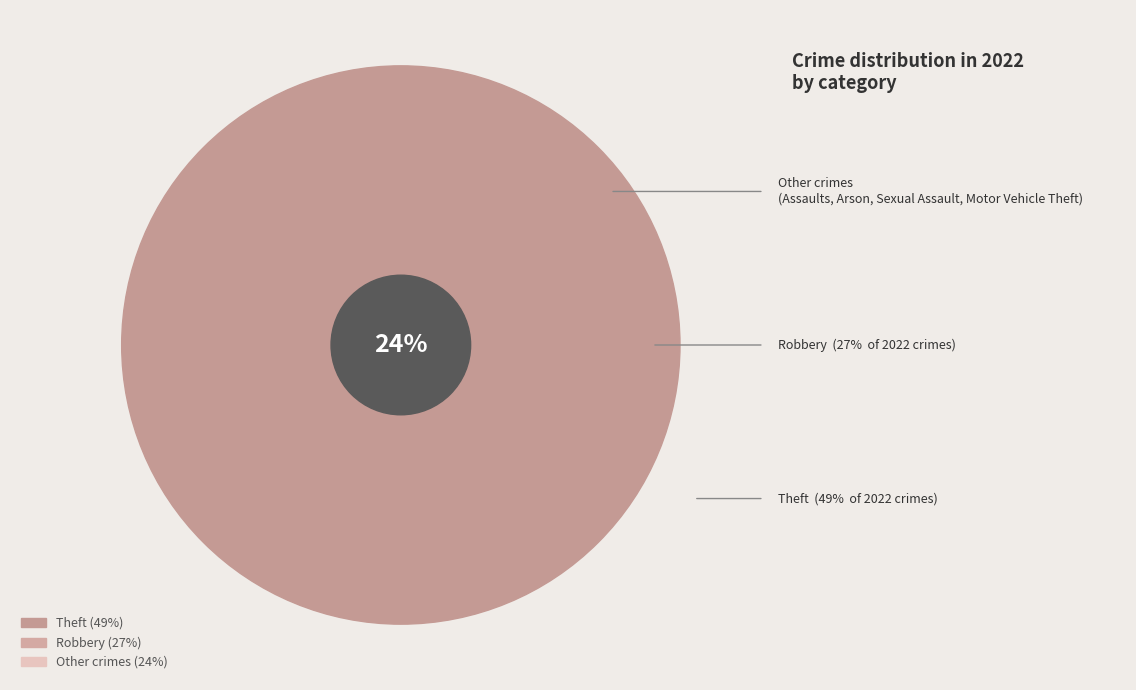

Is it true that Theft is 9% of the pie?

False